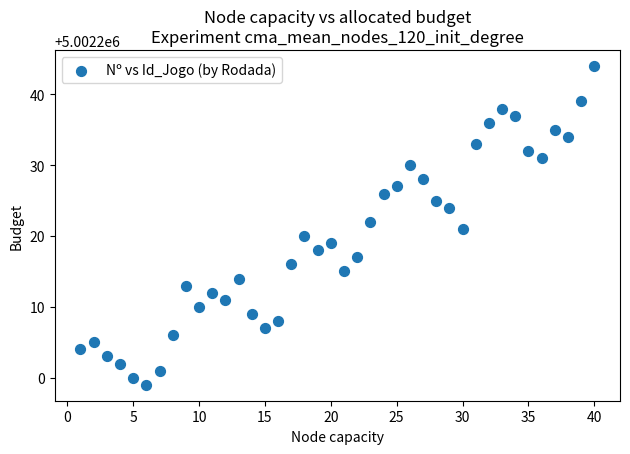

What is the range of X values (max minus min)?

39